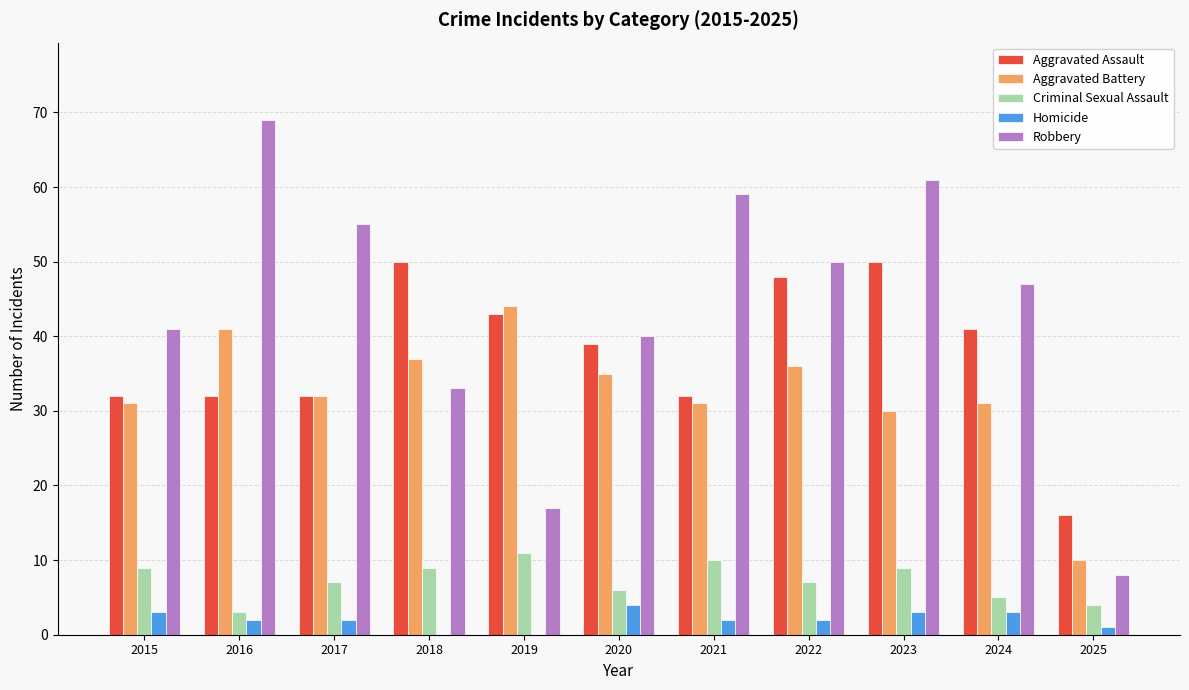

What value does the Aggravated Assault series have at 2019, to the nearest 5?

45